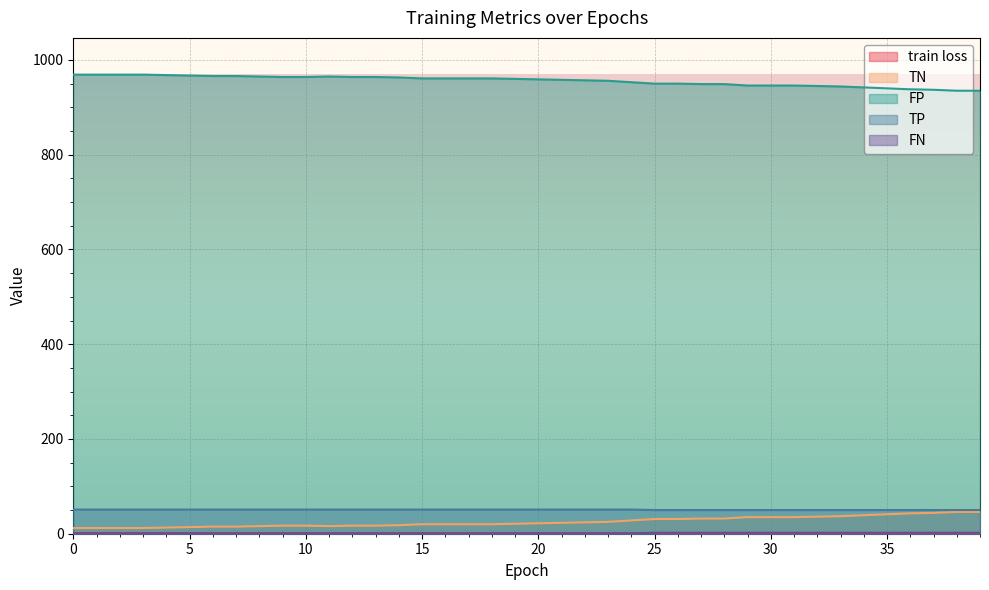

What is the difference between the maximum and second lowest values in the TP series?

1.0